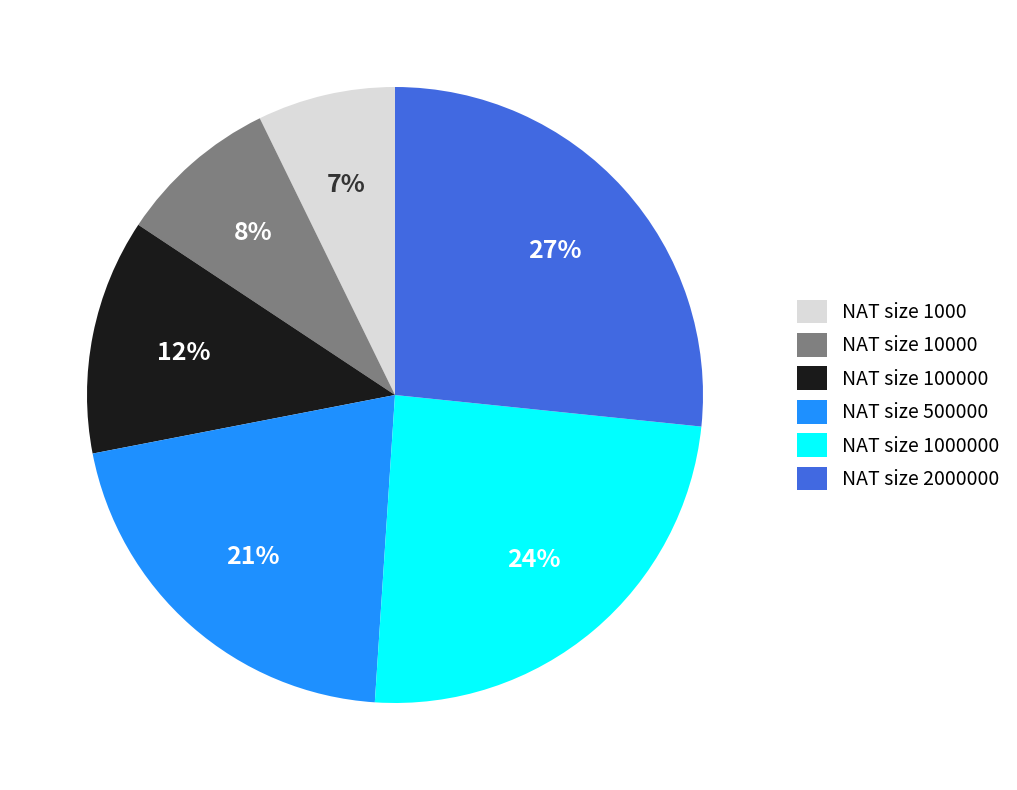

Is there a majority slice in this chart?

No